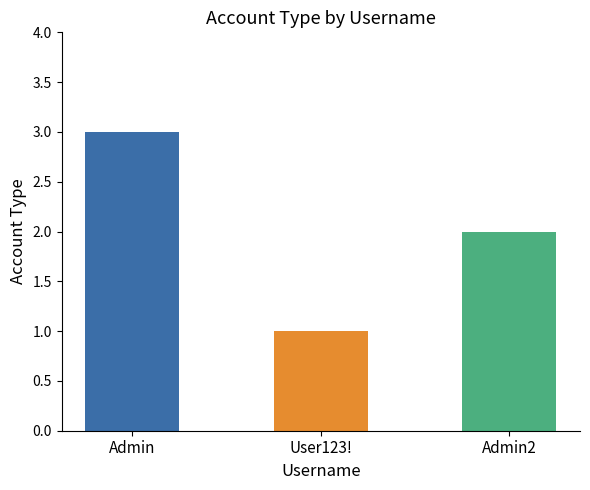

Approximately how many times larger is the value at Admin2 compared to User123!?

2.0